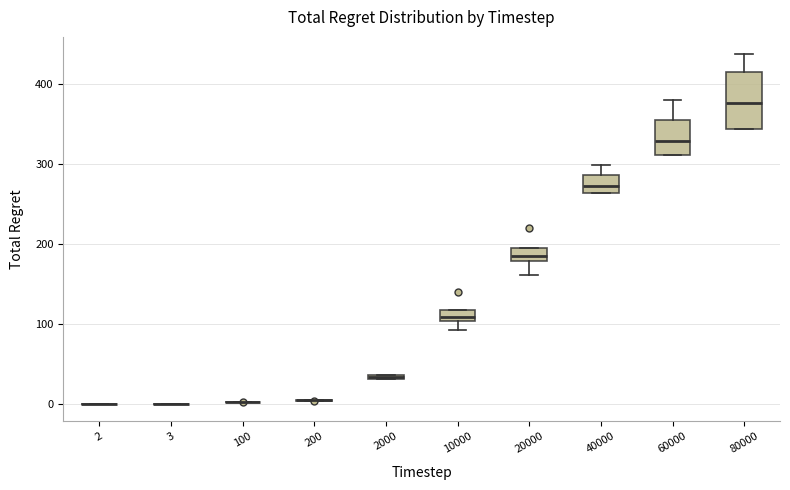

Where is the upper edge of the box at x = 80000 on the y-axis? The values are not printed on the chart, so give them approximately, as read against the axis.

420